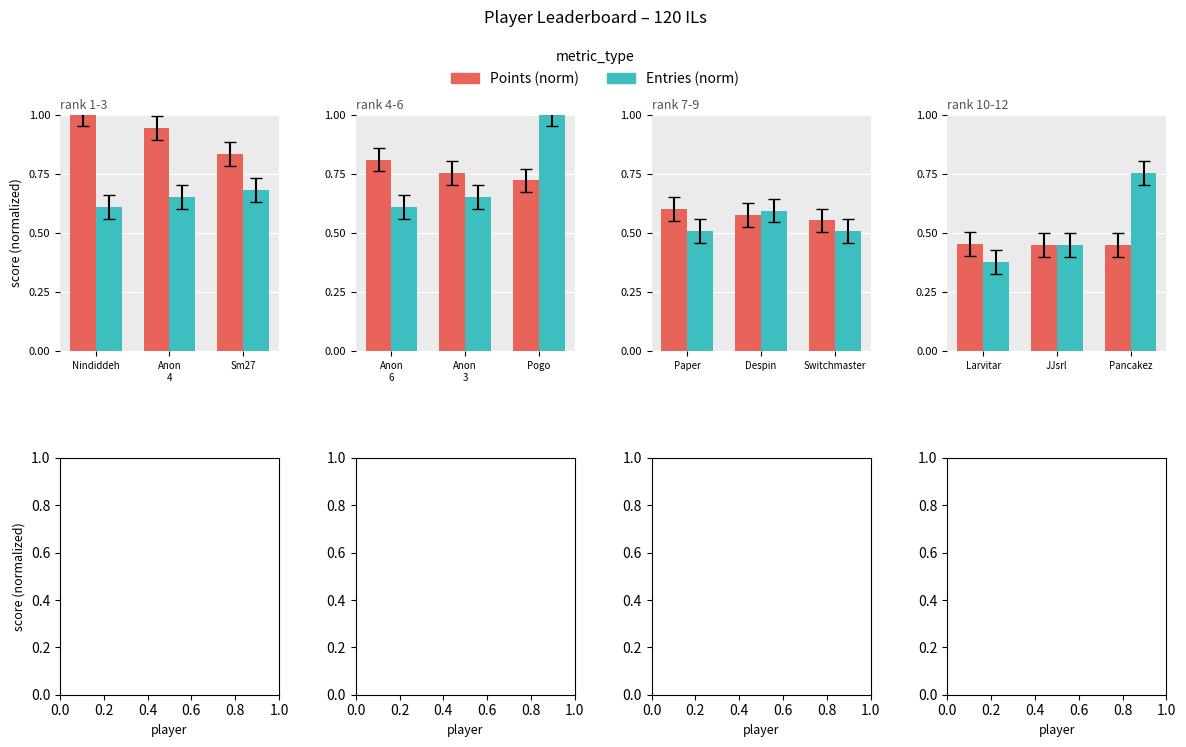

What is the lowest value of the Entries (norm) series?

0.4